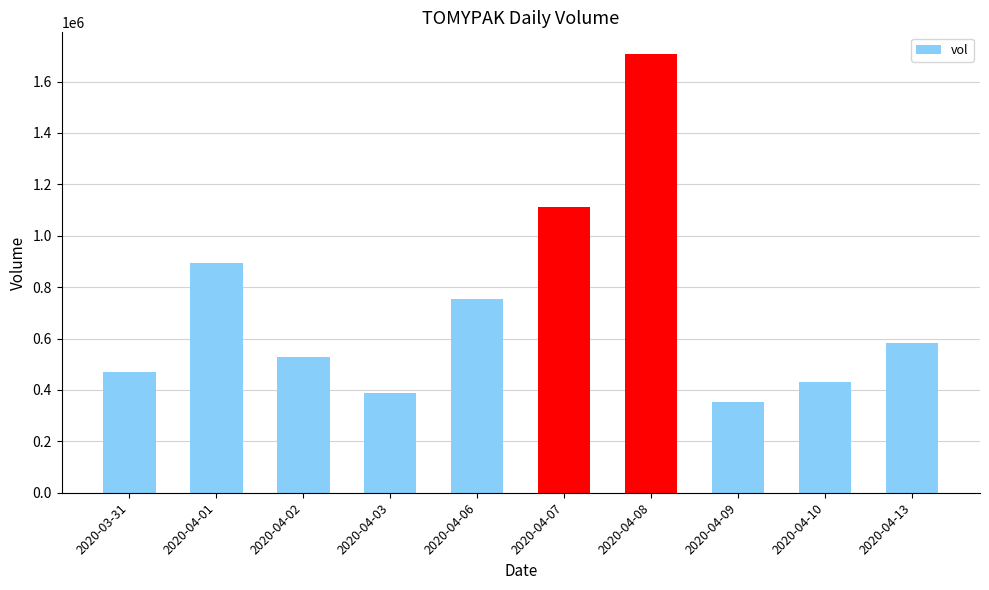

How many categories are shown in the chart?

10